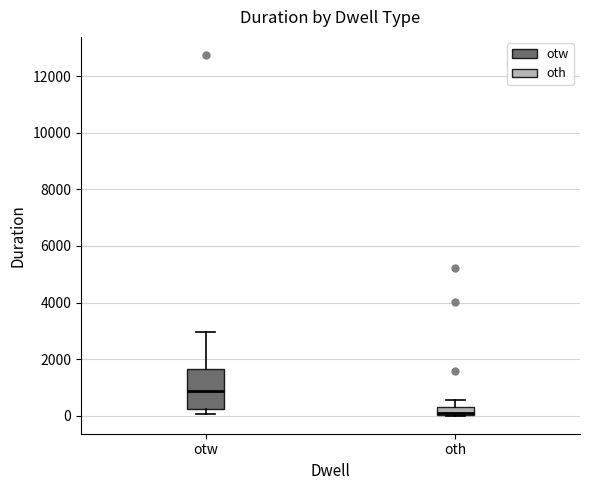

Where does the median line of the box for otw sit on the y-axis? The values are not printed on the chart, so give them approximately, as read against the axis.

800